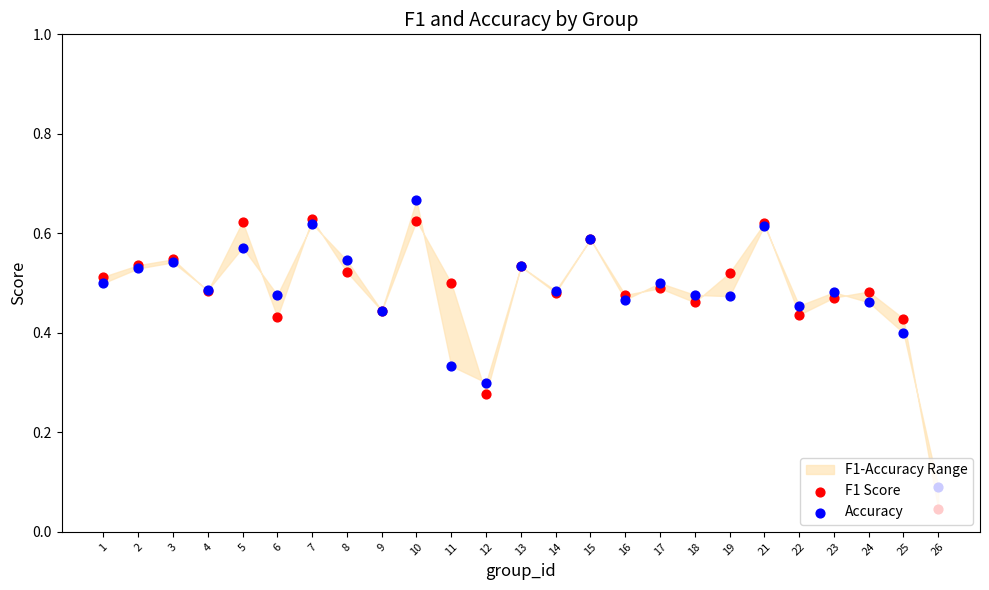

What is the total value across all series at 3?

1.1